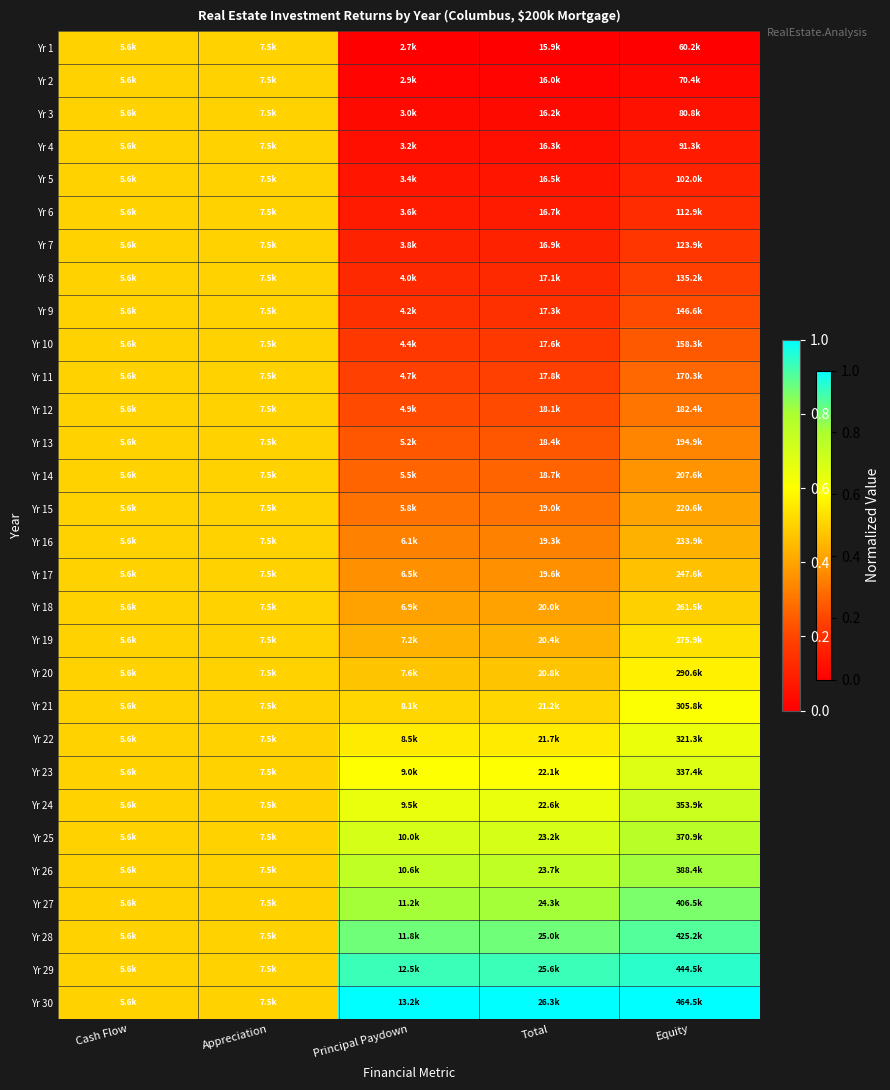

Count the number of categories in the chart.

5